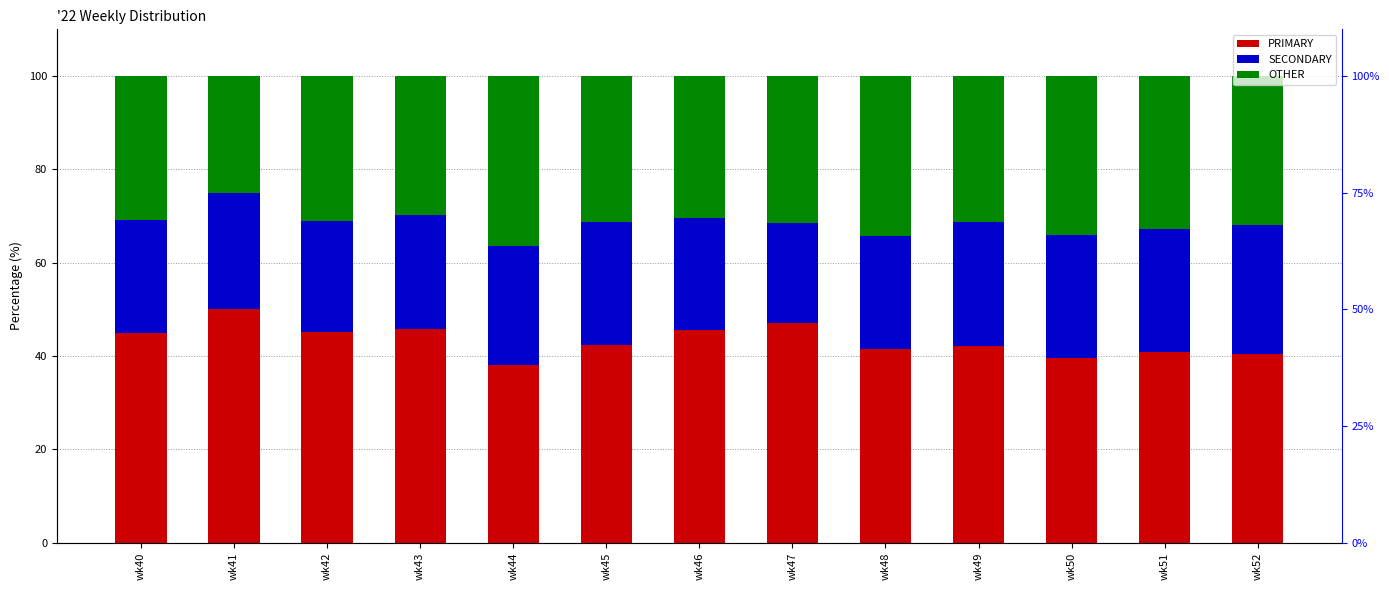

How many data points in OTHER are above 31?

8